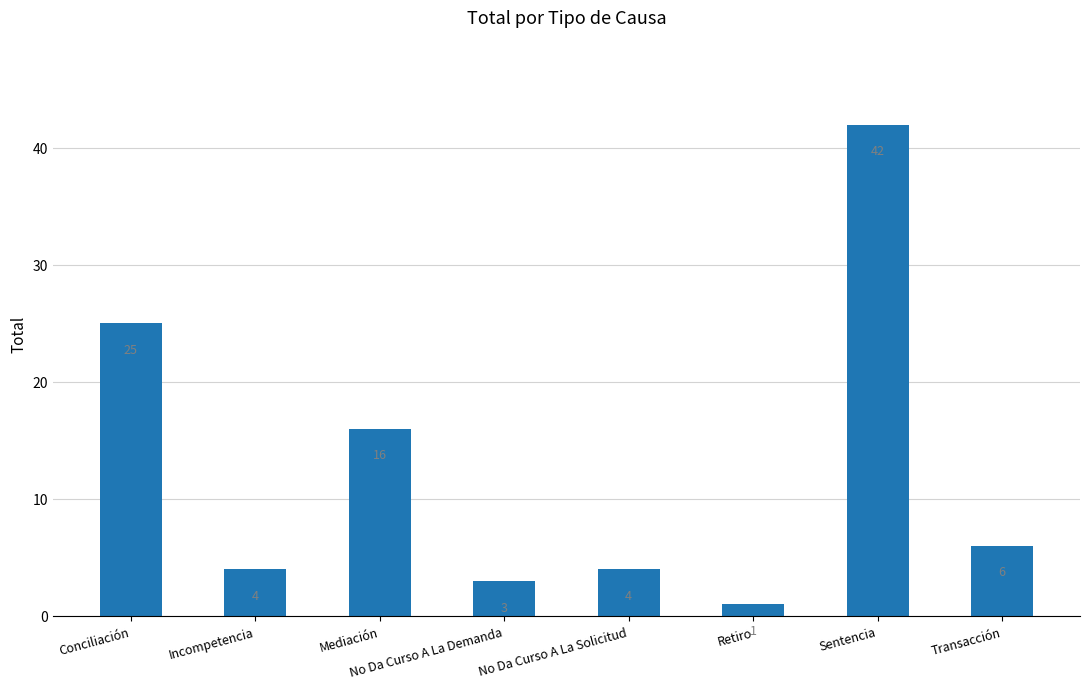

Reading left to right, extract all data points from this chart.

25	4	16	3	4	1	42	6